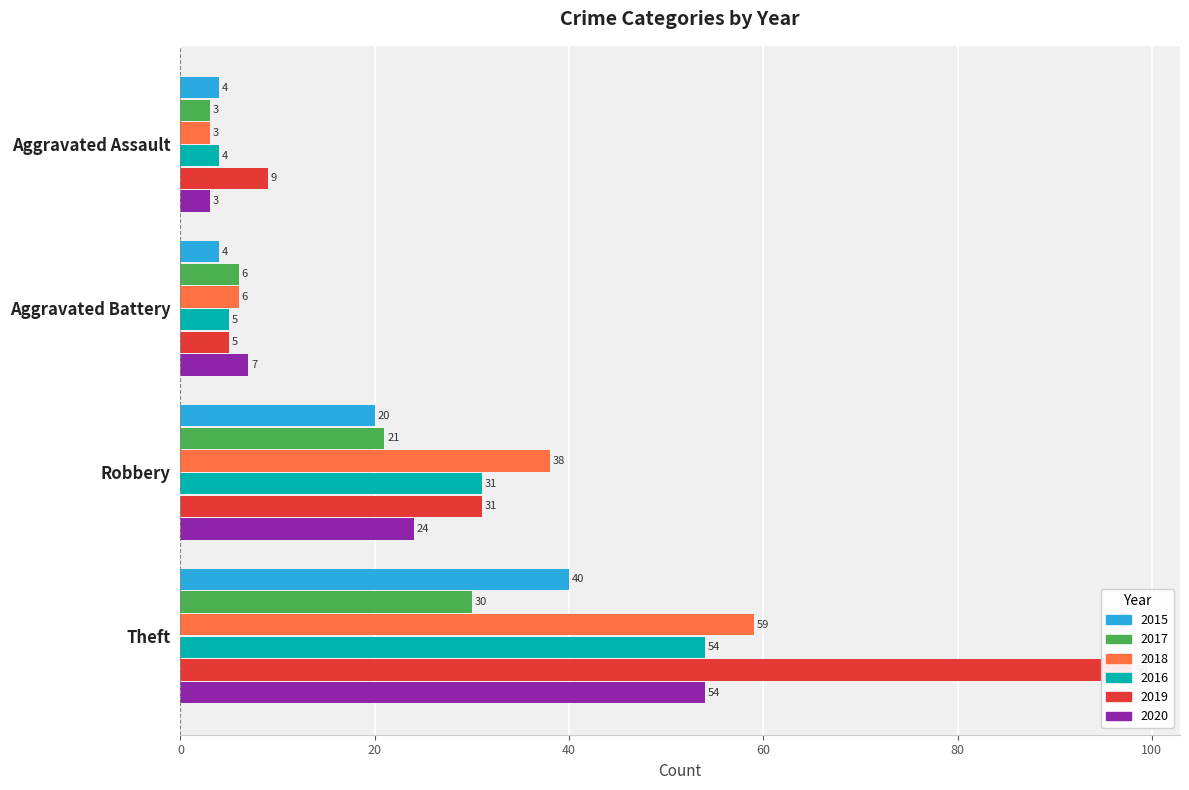

Which series changed the most between Aggravated Battery and Robbery?

2018